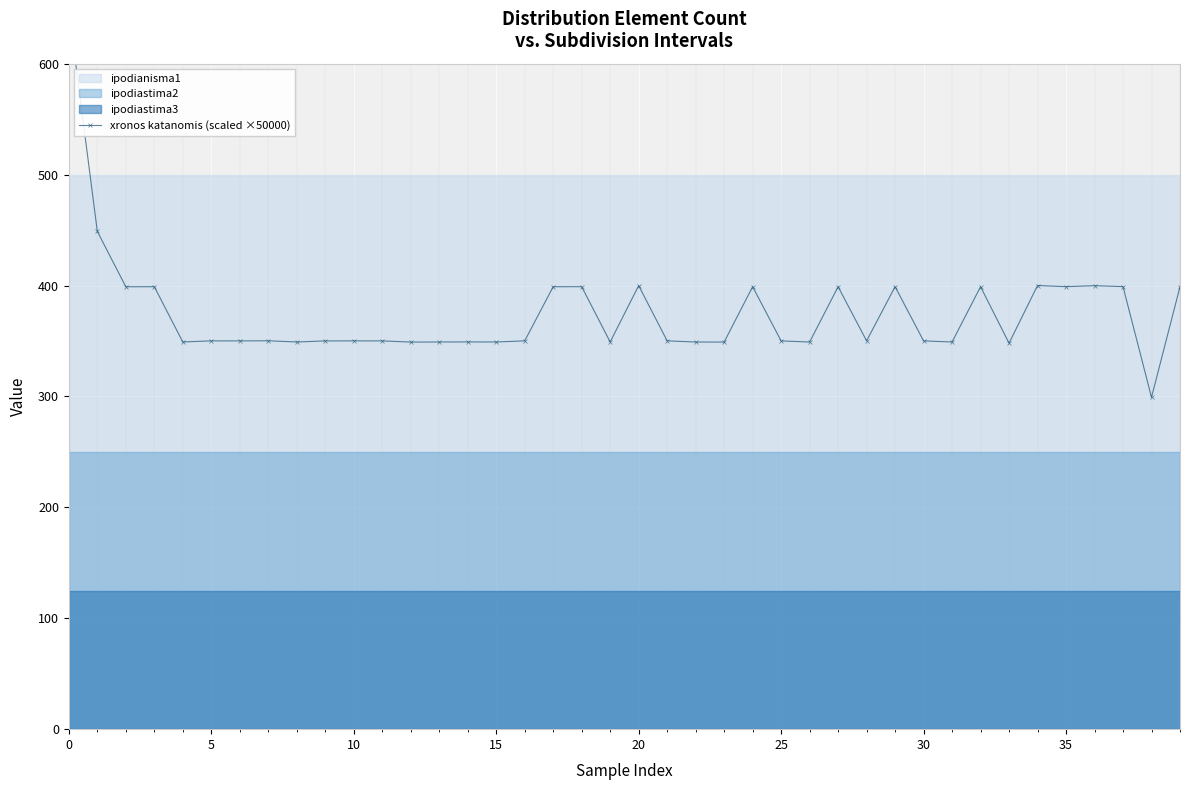

Is it true that the value at 35 is 398.9?

True